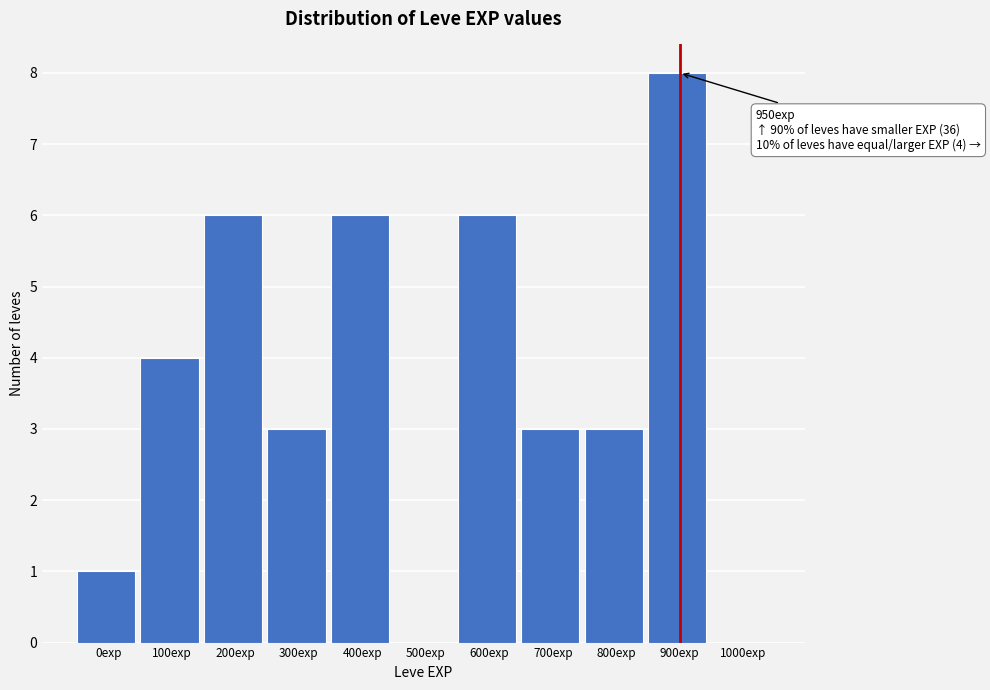

Reading left to right, transcribe all the data shown in this chart.

0exp=1	100exp=4	200exp=6	300exp=3	400exp=6	500exp=0	600exp=6	700exp=3	800exp=3	900exp=8	1000exp=0